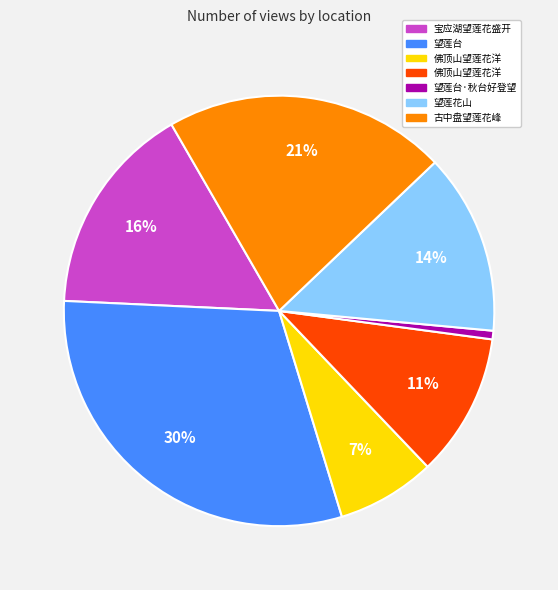

To the nearest percent, what is the average slice percentage?

14%